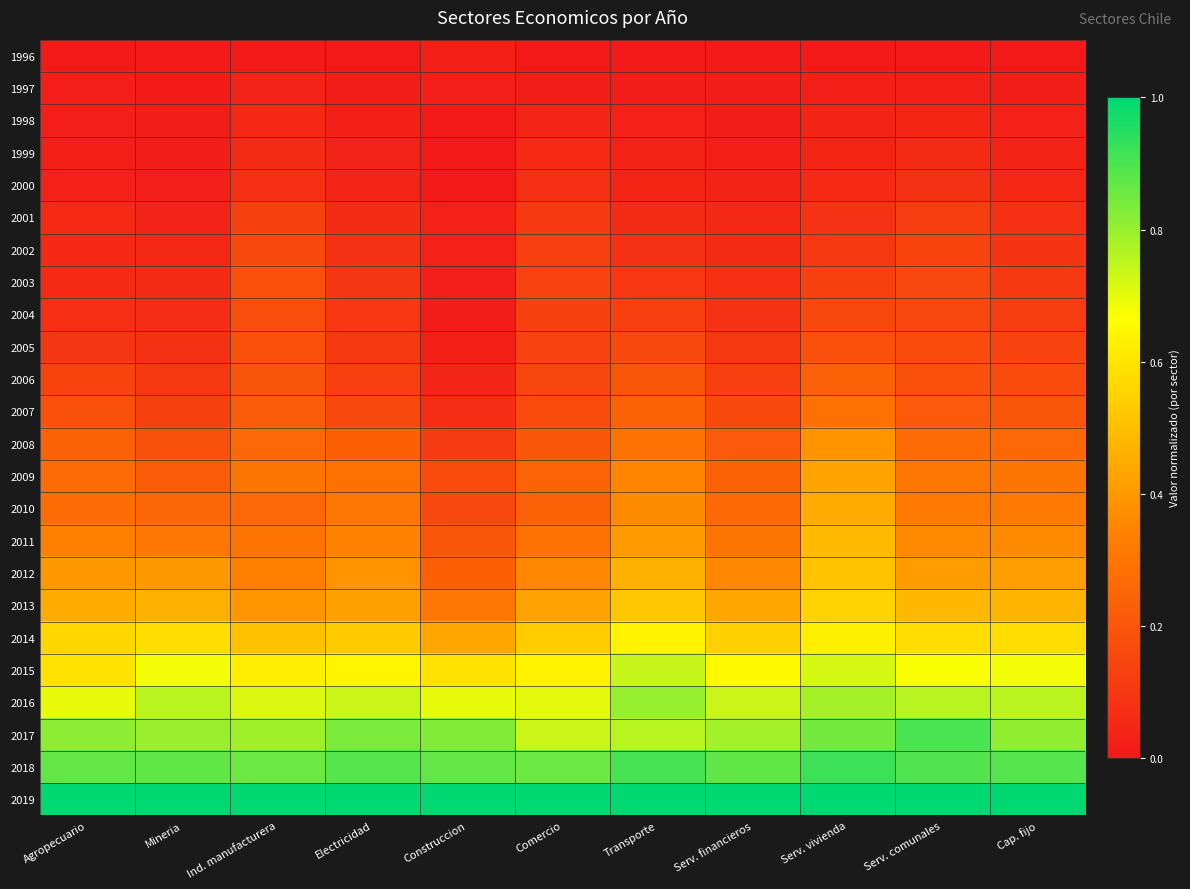

Rank the series by their maximum value, from highest to lowest.

2019, 2018, 2017, 2016, 2015, 2014, 2013, 2012, 2011, 2010, 2009, 2008, 2007, 2006, 2005, 2003, 2004, 2002, 2001, 2000, 1999, 1998, 1997, 1996